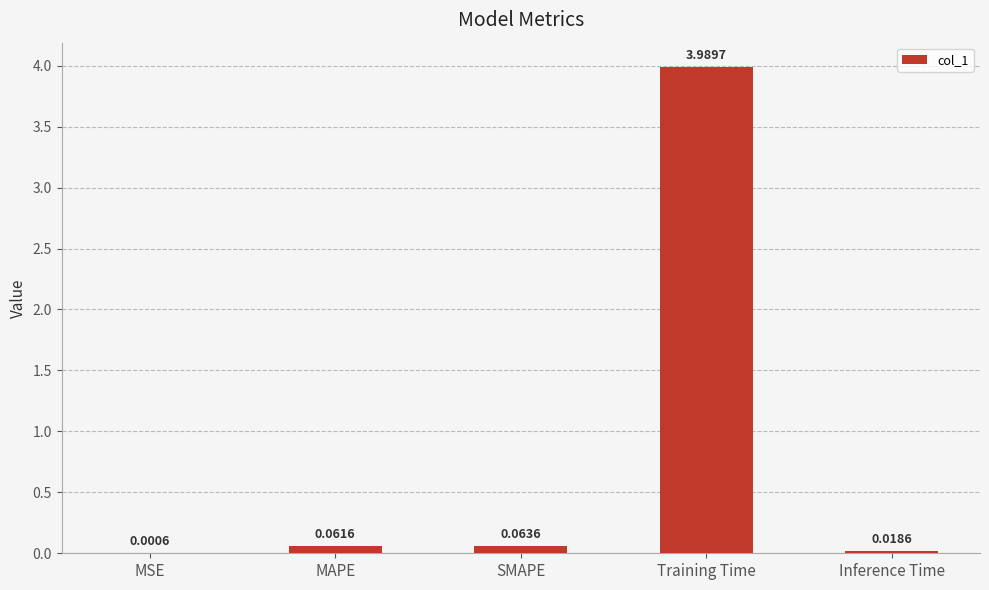

Which category has the highest value across all series?

Training Time